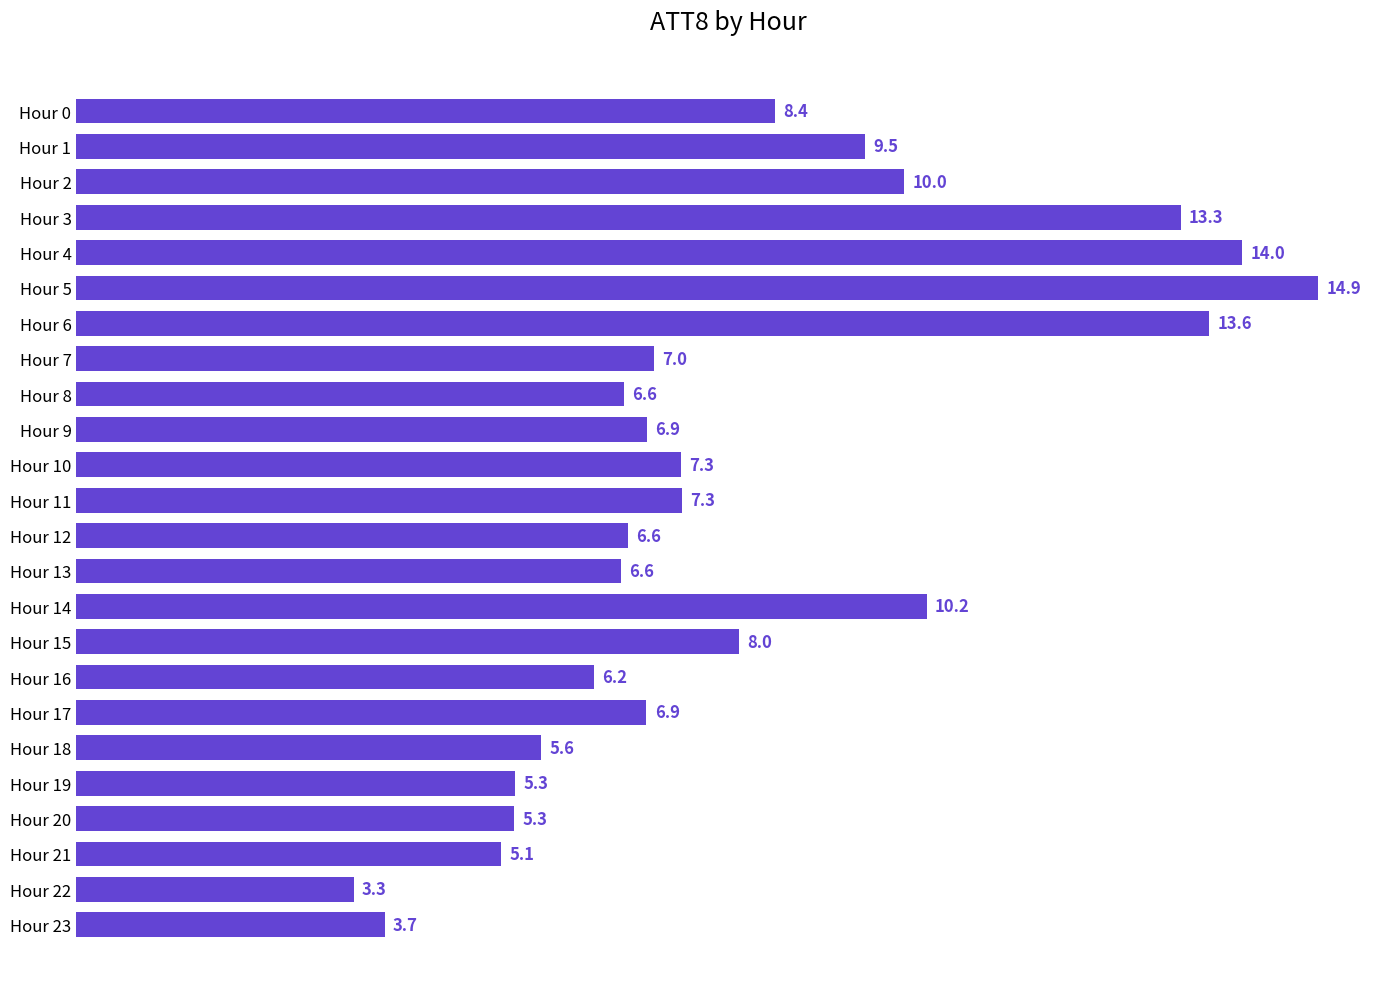

How many values are below 6?

6